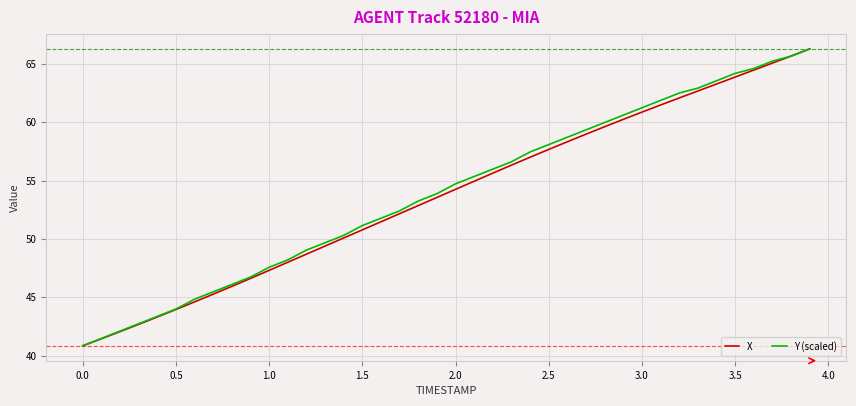

What is the smallest value displayed?

40.8